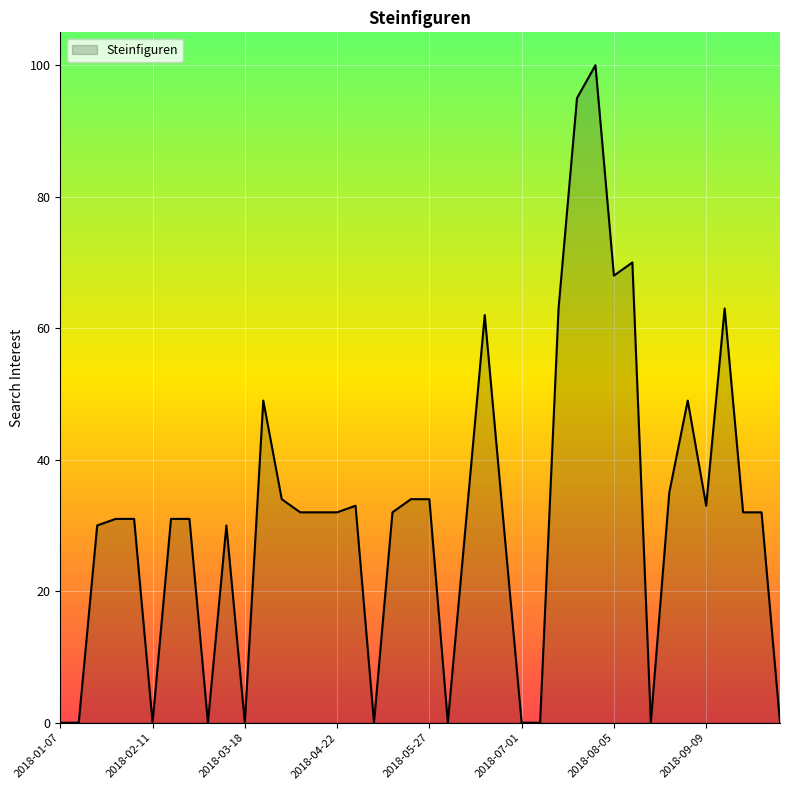

At which category does the data reach its first local valley?

2018-02-11